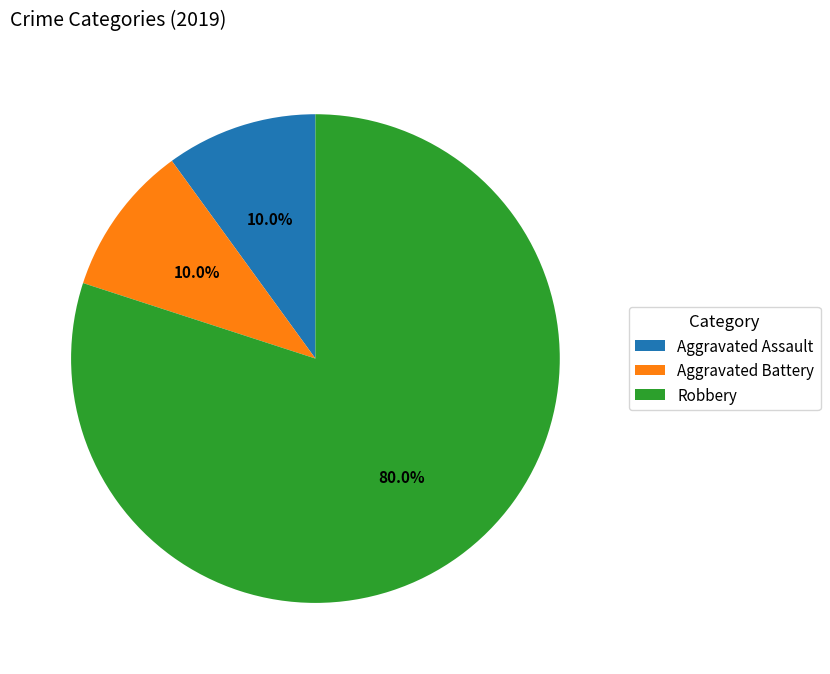

What is the ratio of the value at Robbery to the value at Aggravated Battery?

8.0